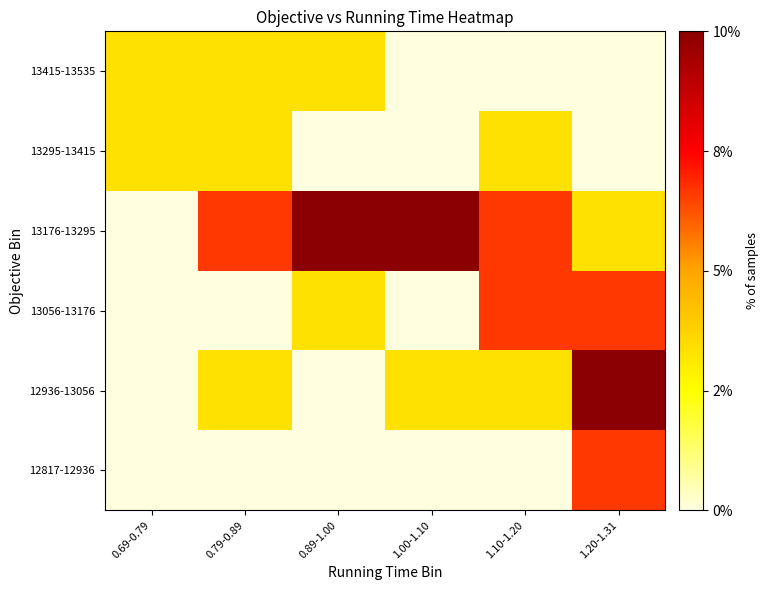

At which category is the sum across all series the highest?

1.20-1.31